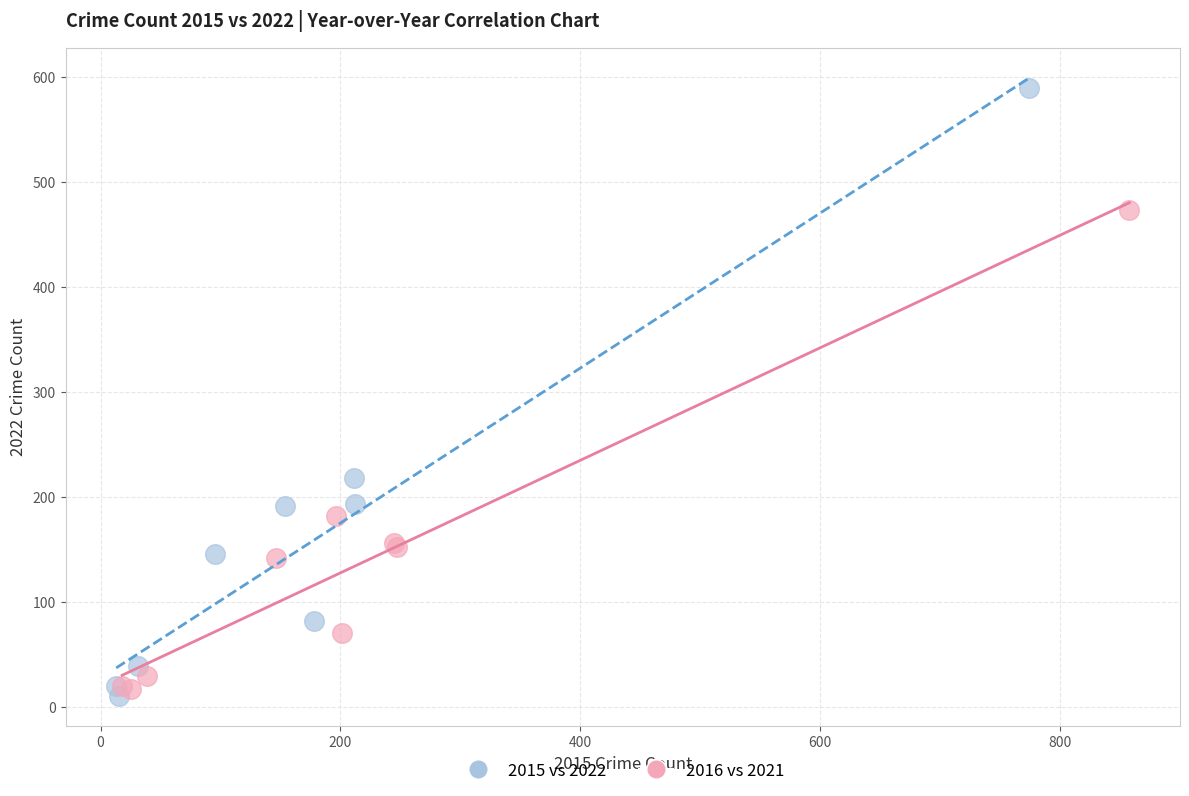

Which series reaches the maximum Y coordinate?

2015 vs 2022